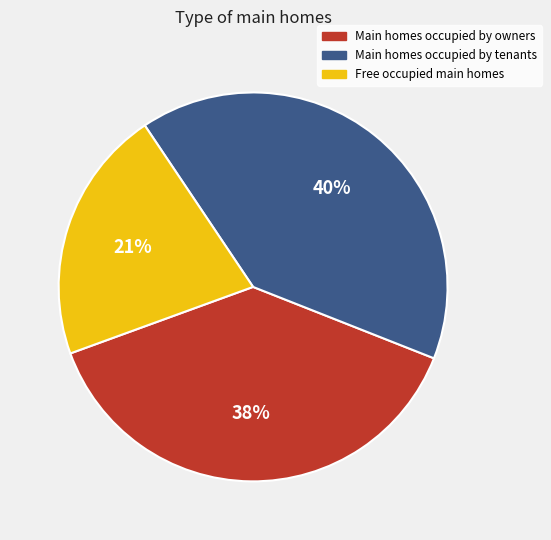

To the nearest percent, what is the difference between the largest and smallest slice percentages?

19%